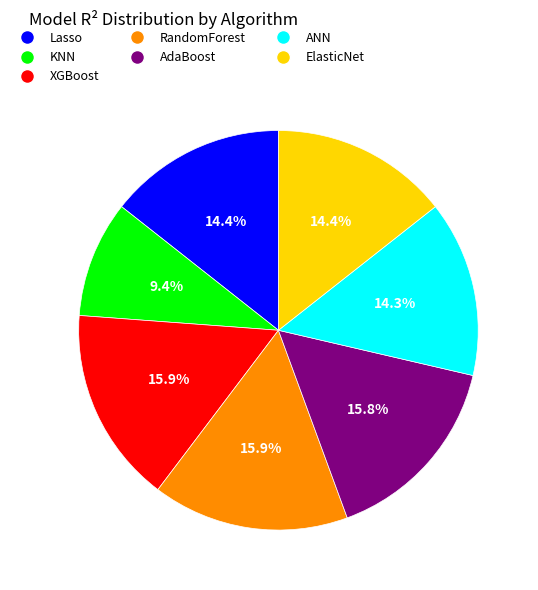

Count the number of slices in the pie.

7